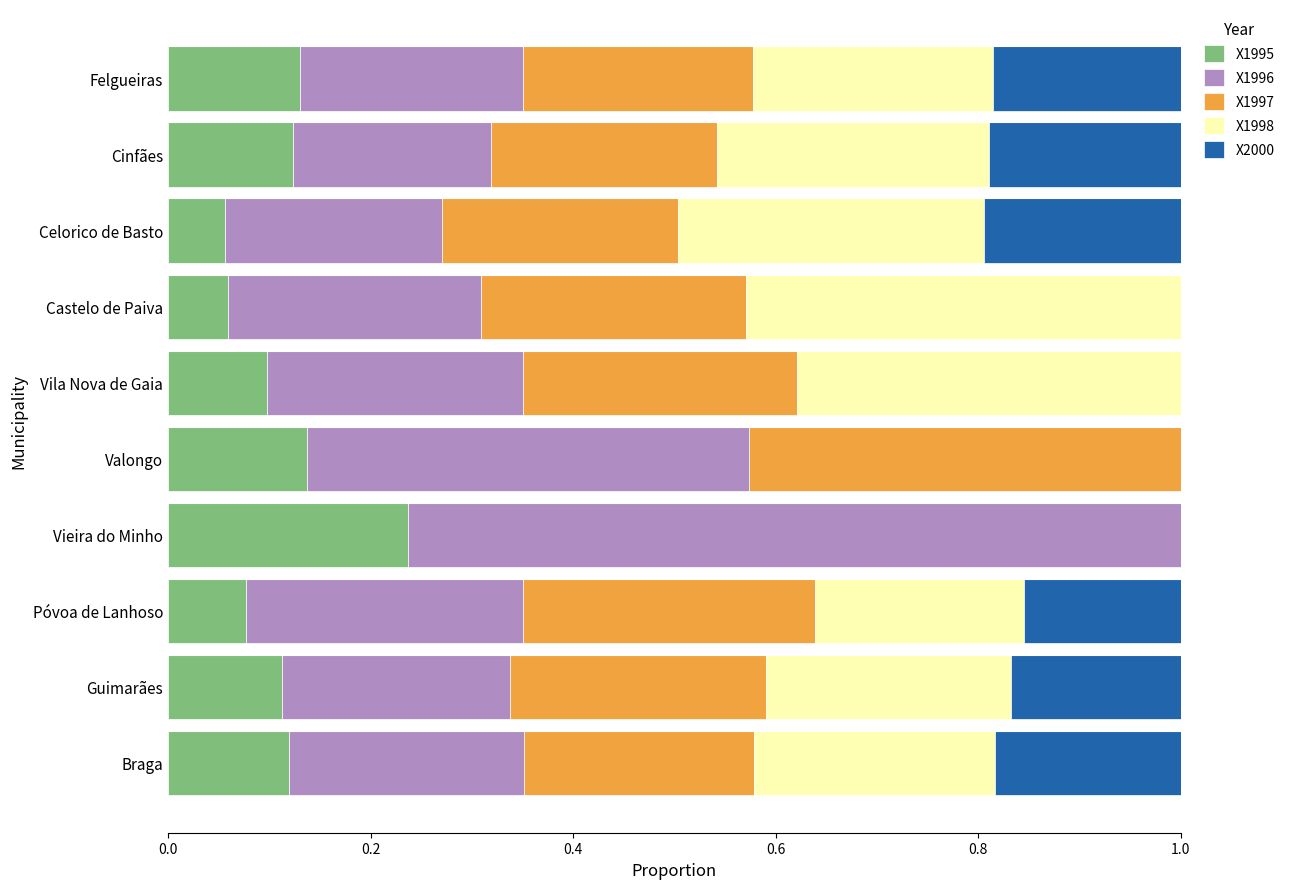

What is the total value across all series at Braga?

1.0